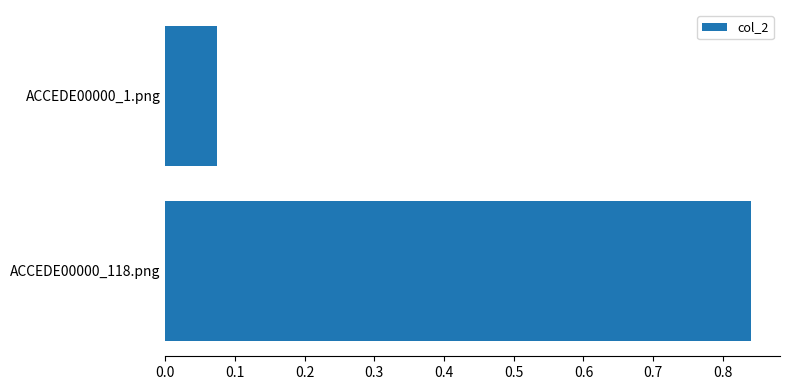

List the labels in order of value, largest first.

ACCEDE00000_118.png, ACCEDE00000_1.png